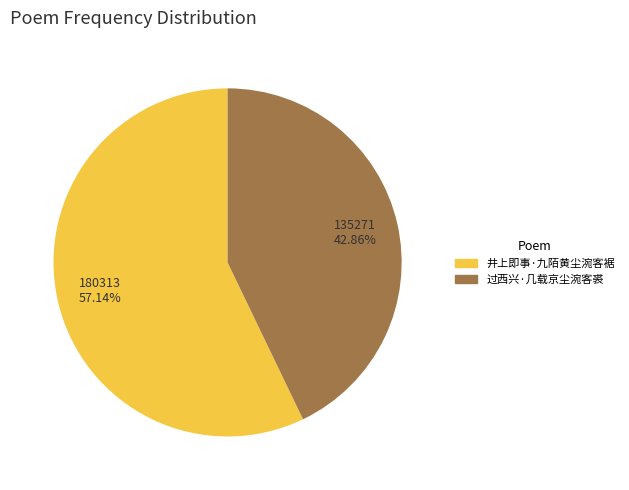

Is it true that 过西兴·几载京尘涴客裘 is 32% of the pie?

False